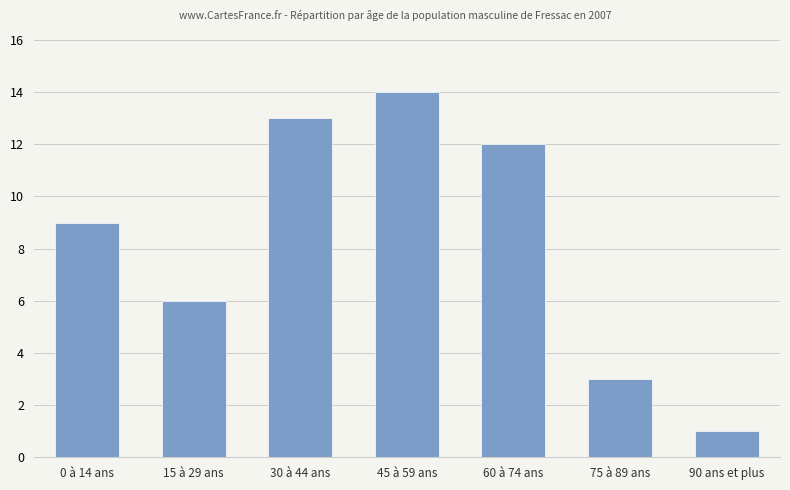

Is it true that the value at 15 à 29 ans is 6?

True